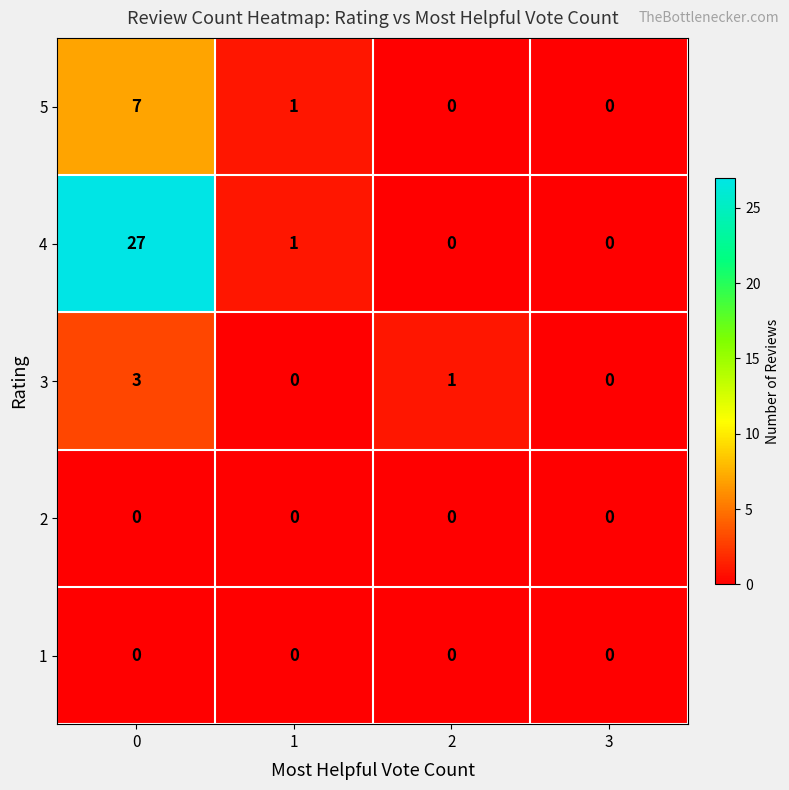

What is the difference between the maximum and second lowest values in the 4 series?

27